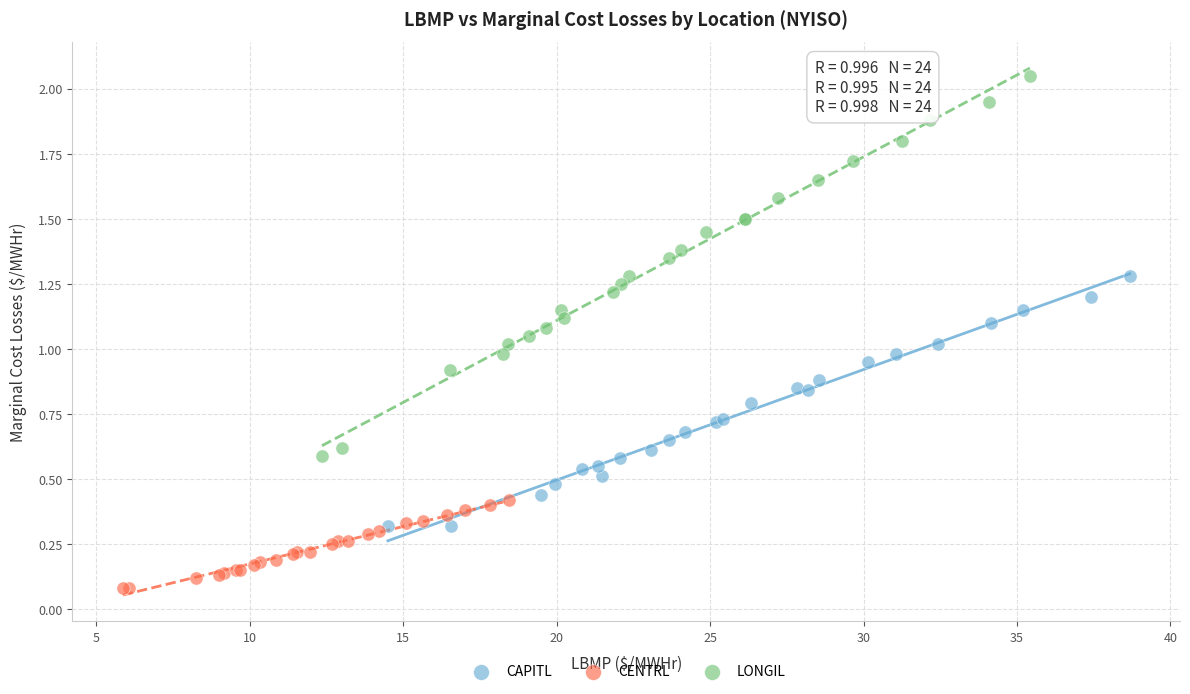

Which series has the widest spread of Y values?

LONGIL